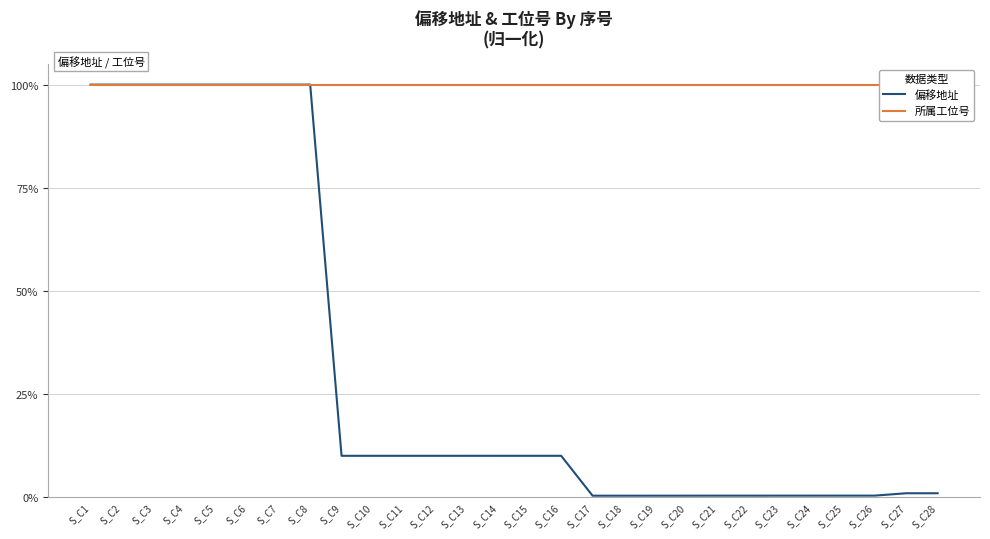

What is the value of the 所属工位号 point at the 18th from the left?

1.0